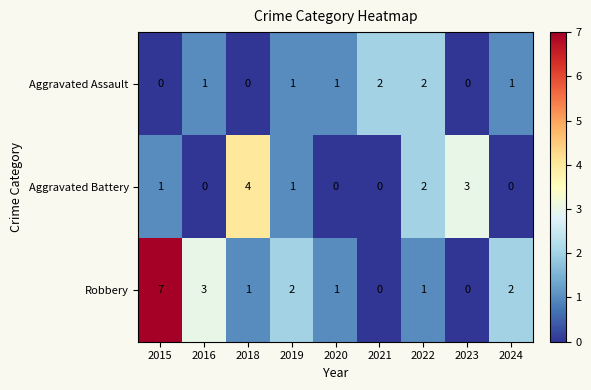

What is the maximum value shown in the chart?

7